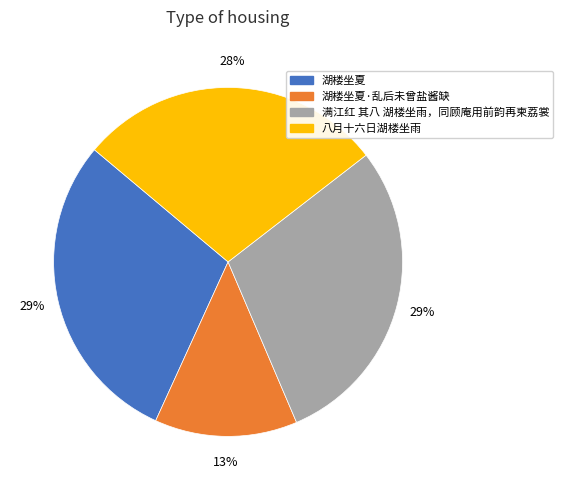

To the nearest percent, what is the difference between the largest and smallest slice percentages?

16%